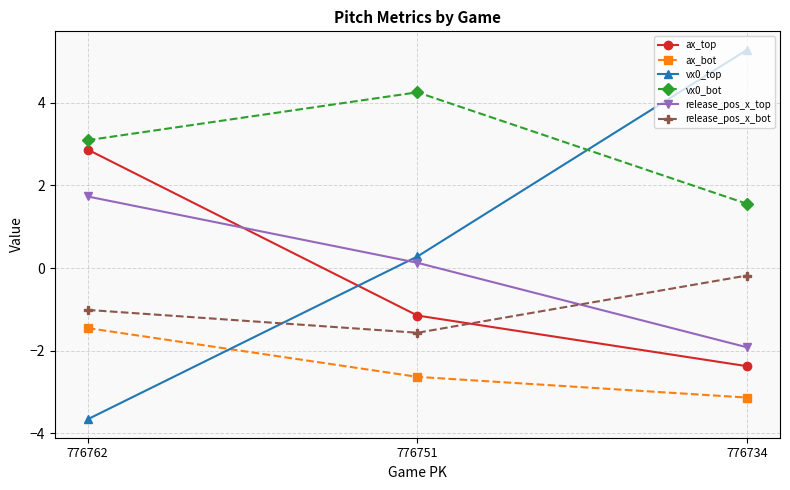

What is the average value of the ax_bot series?

-2.4